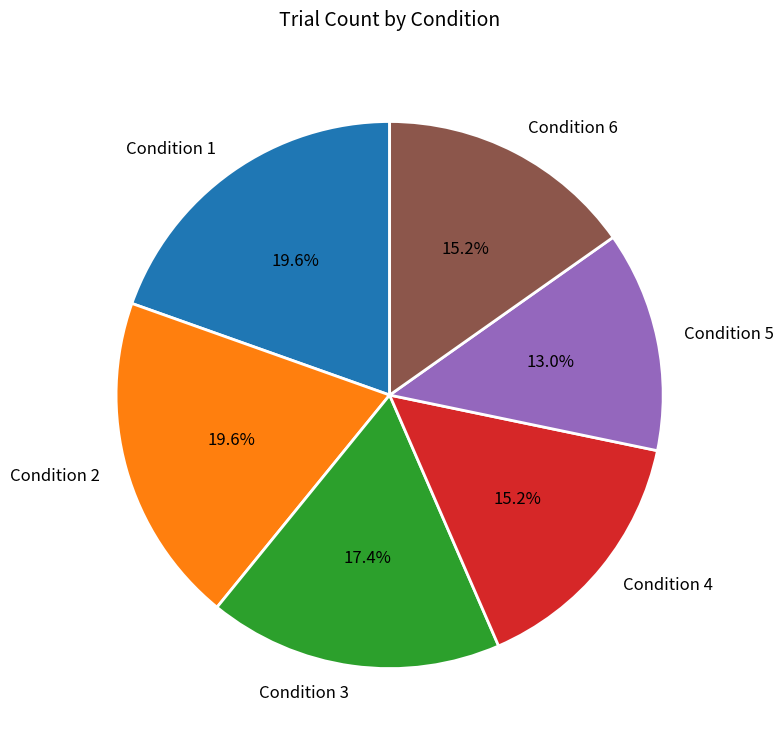

What is the ratio of the value at Condition 3 to the value at Condition 1?

0.9